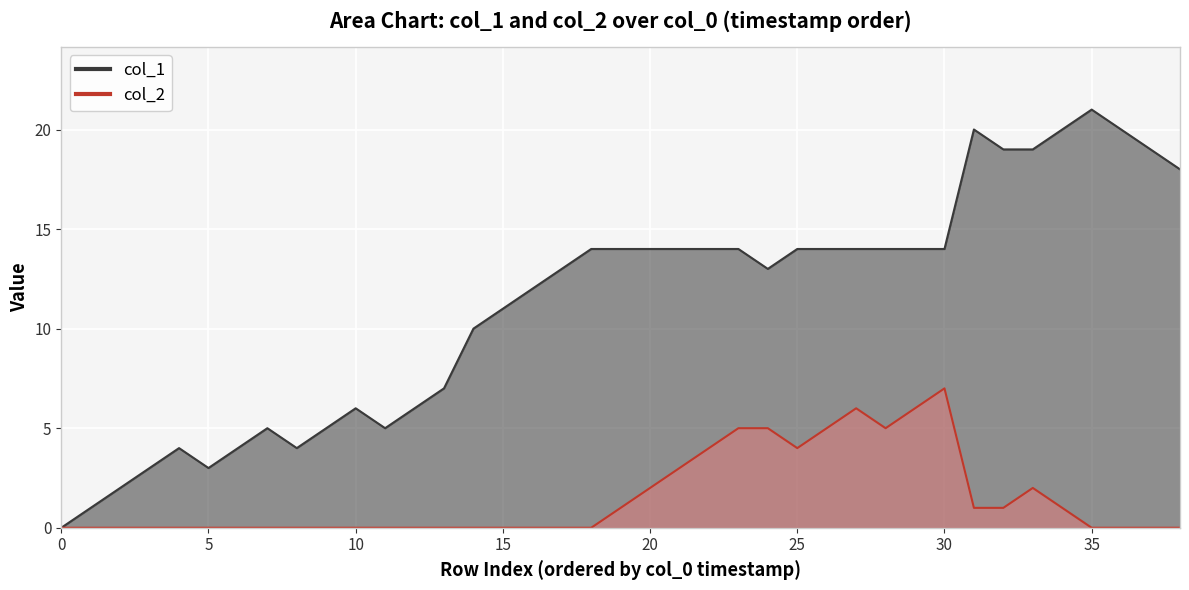

What is the sum of the col_1 values at 22 and 33?

33